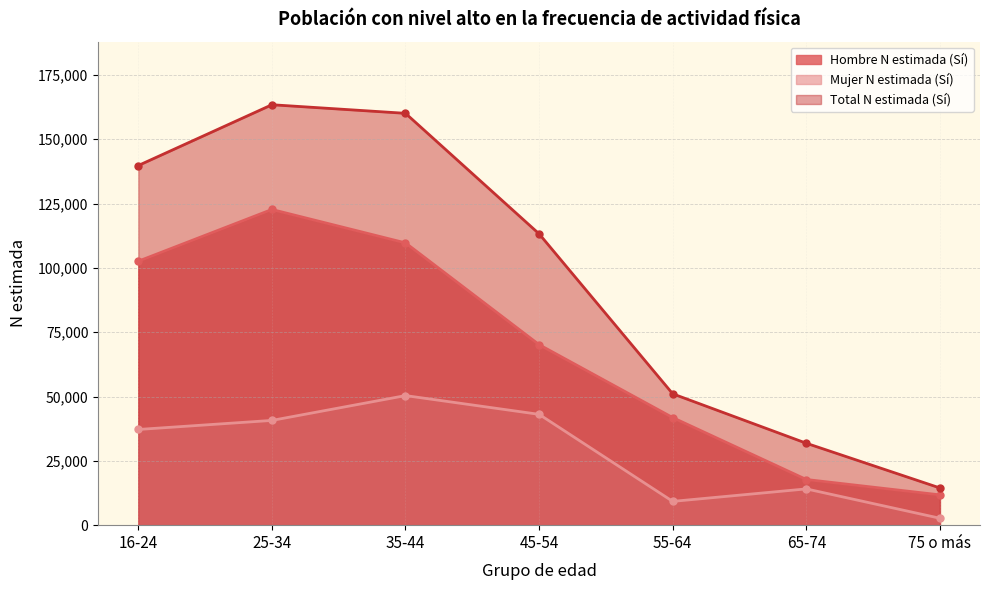

List the labels in order of Hombre N estimada (Sí) value, largest first.

25-34, 35-44, 16-24, 45-54, 55-64, 65-74, 75 o más